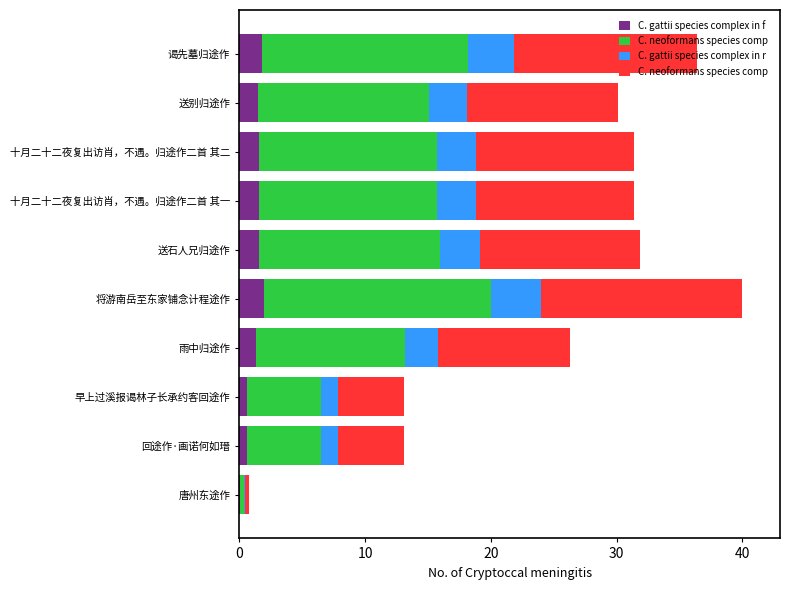

At which category is the sum across all series the highest?

将游南岳至东家铺念计程途作